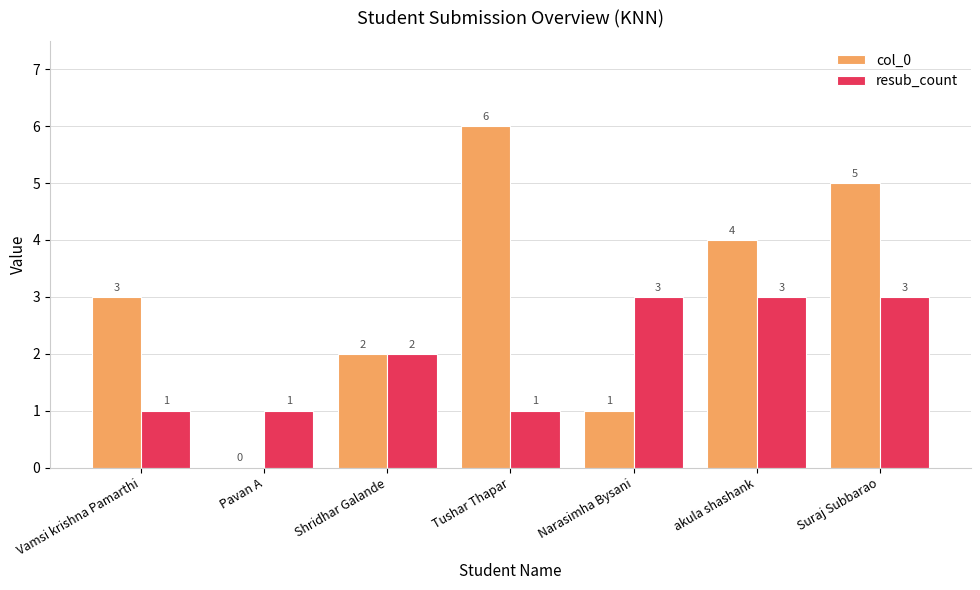

The col_0 series shows 3 at Suraj Subbarao. True or false?

False